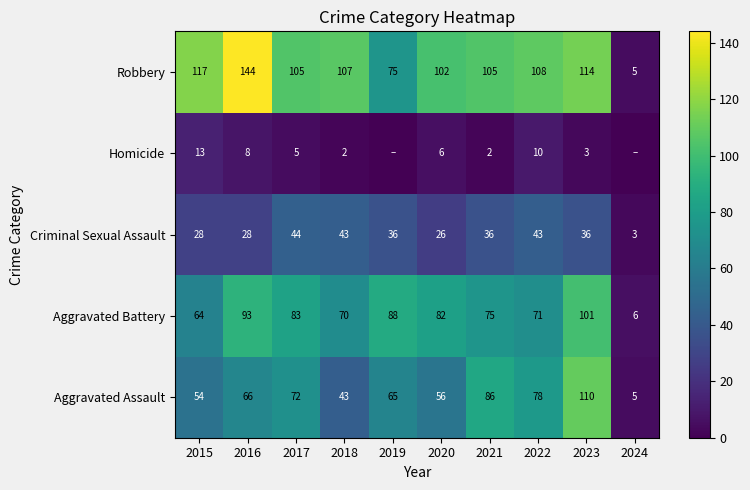

Is the value of Aggravated Assault at 2015 greater than the value of Criminal Sexual Assault at 2020?

Yes